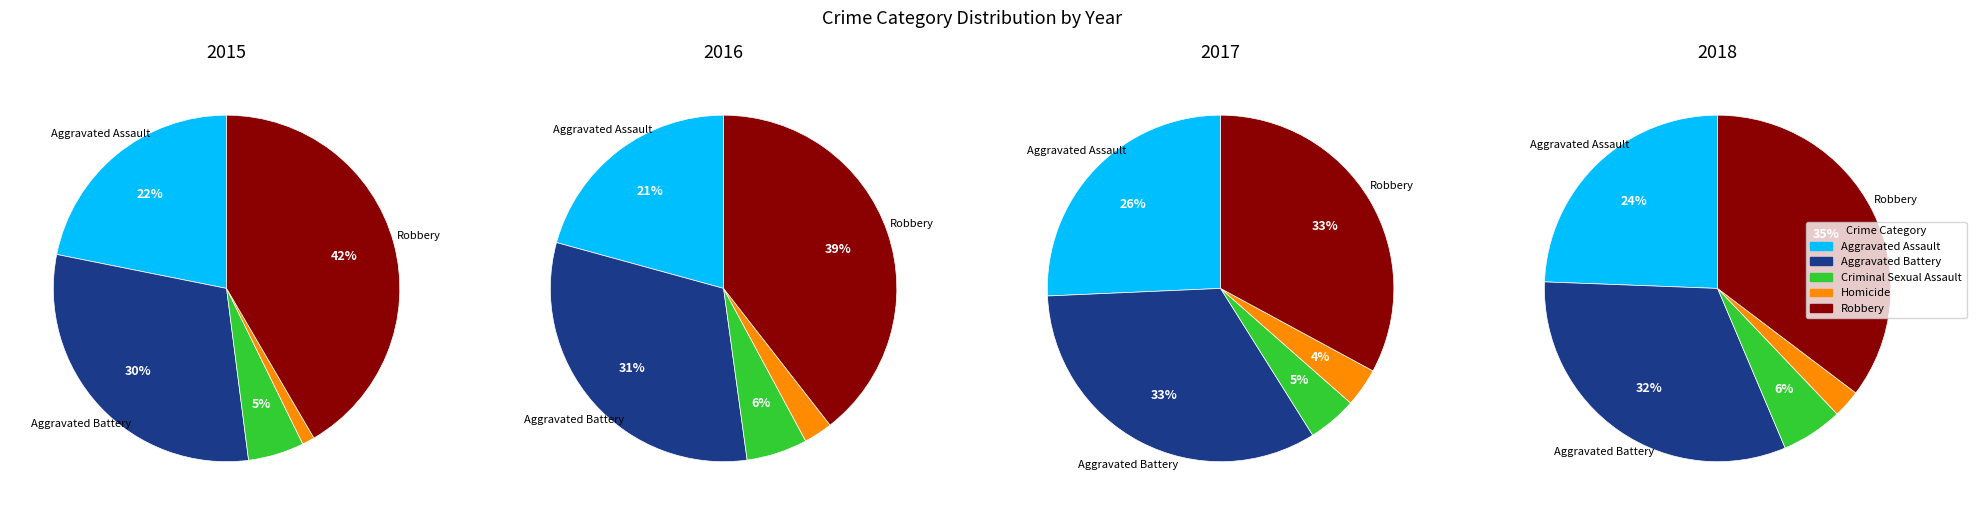

What is the smallest slice in the pie chart?

Homicide